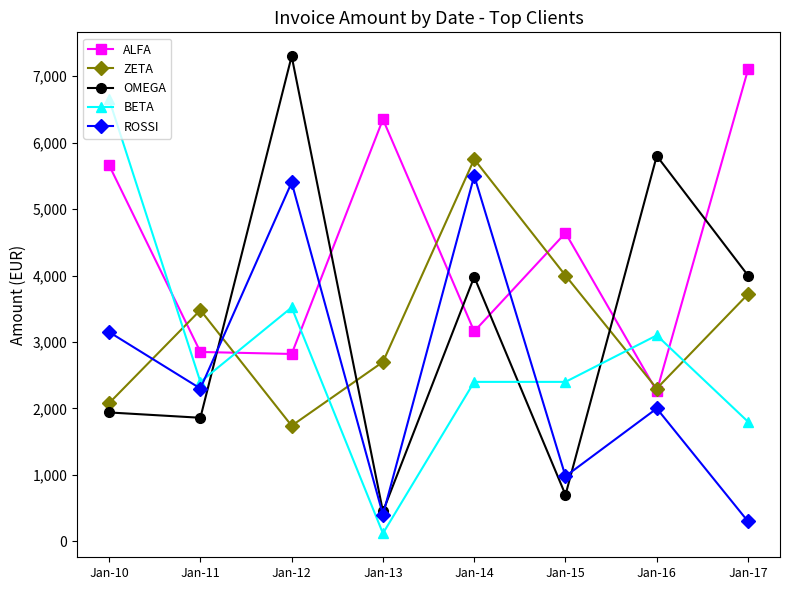

List the series in order of their peak value, highest first.

OMEGA, ALFA, BETA, ZETA, ROSSI